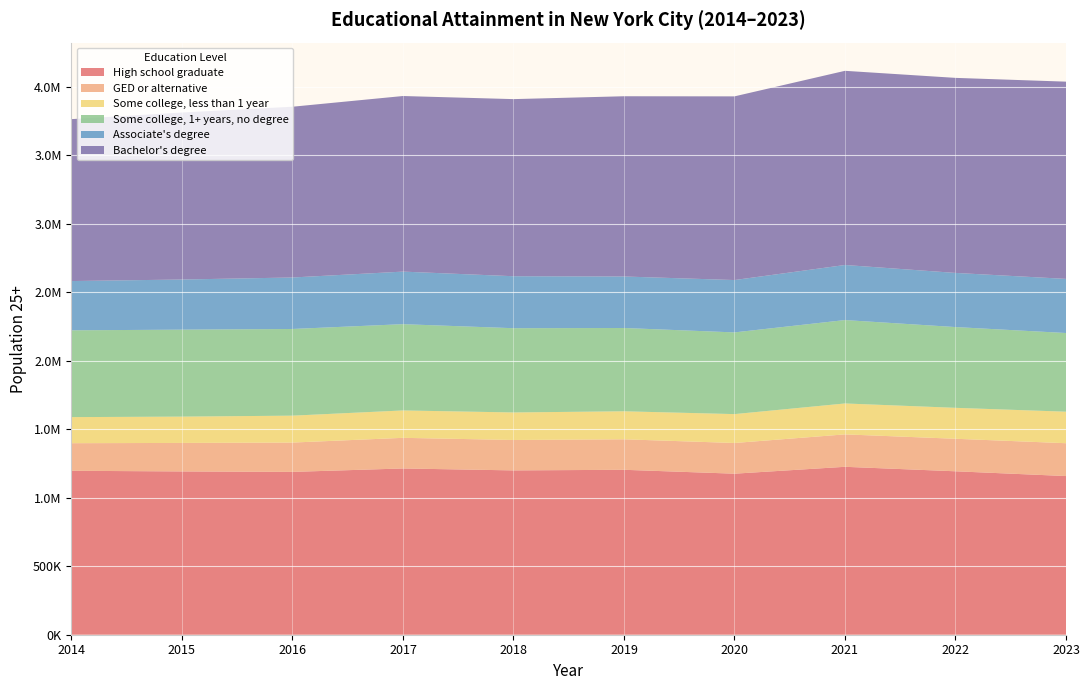

Reading left to right, extract all data points from this chart.

High school graduate: 1196719	1192043	1188696	1213680	1199586	1204009	1175601	1225817	1193069	1158314
GED or alternative: 201404	208014	214018	223570	222031	222575	224026	236712	237375	239670
Some college, less than 1 year: 190413	192088	196441	199984	200903	204467	210863	225678	225884	230106
Some college, 1+ years, no degree: 633558	634783	632760	629800	615058	608077	596392	608845	589565	574329
Associate's degree: 359585	366071	375851	383693	379457	375956	382261	401996	395246	395169
Bachelor's degree: 1182090	1219071	1246538	1281786	1292814	1315727	1340776	1417437	1423801	1439826